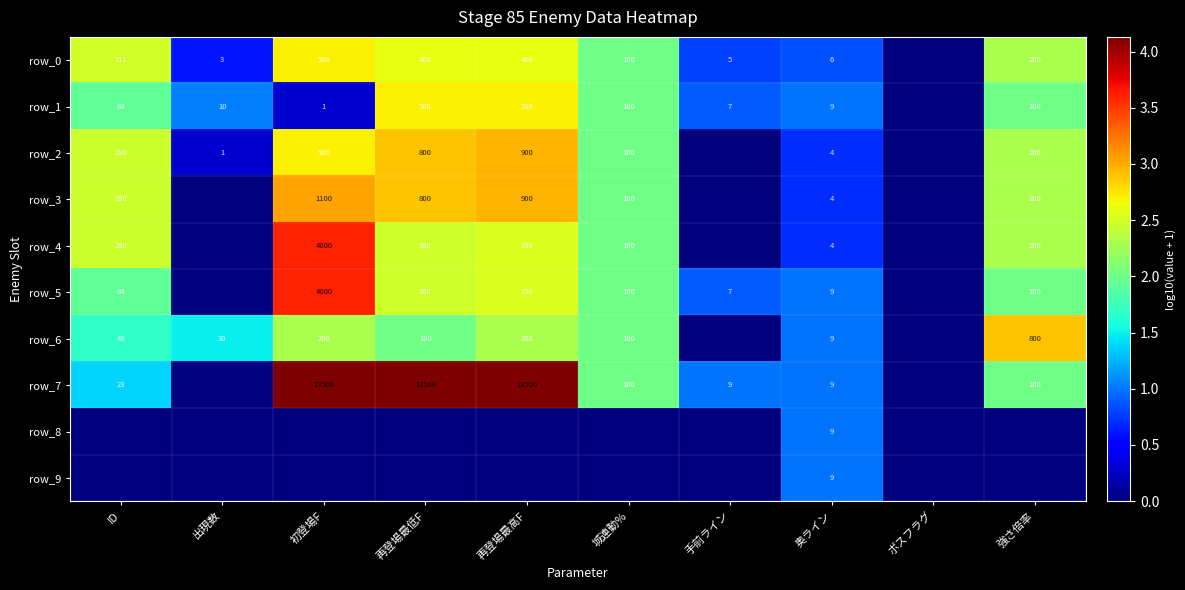

Reading left to right, list all the values displayed in this chart.

row_0: ID=2.5	出現数=0.6	初登場F=2.7	再登場最低F=2.6	再登場最高F=2.6	城連動%=2.0	手前ライン=0.8	奥ライン=0.8	ボスフラグ=0.0	強さ倍率=2.3
row_1: ID=1.9	出現数=1.0	初登場F=0.3	再登場最低F=2.7	再登場最高F=2.7	城連動%=2.0	手前ライン=0.9	奥ライン=1.0	ボスフラグ=0.0	強さ倍率=2.0
row_2: ID=2.5	出現数=0.3	初登場F=2.7	再登場最低F=2.9	再登場最高F=3.0	城連動%=2.0	手前ライン=0.0	奥ライン=0.7	ボスフラグ=0.0	強さ倍率=2.3
row_3: ID=2.5	出現数=0.0	初登場F=3.0	再登場最低F=2.9	再登場最高F=3.0	城連動%=2.0	手前ライン=0.0	奥ライン=0.7	ボスフラグ=0.0	強さ倍率=2.3
row_4: ID=2.5	出現数=0.0	初登場F=3.6	再登場最低F=2.5	再登場最高F=2.5	城連動%=2.0	手前ライン=0.0	奥ライン=0.7	ボスフラグ=0.0	強さ倍率=2.3
row_5: ID=1.9	出現数=0.0	初登場F=3.6	再登場最低F=2.5	再登場最高F=2.5	城連動%=2.0	手前ライン=0.9	奥ライン=1.0	ボスフラグ=0.0	強さ倍率=2.0
row_6: ID=1.7	出現数=1.5	初登場F=2.3	再登場最低F=2.0	再登場最高F=2.3	城連動%=2.0	手前ライン=0.0	奥ライン=1.0	ボスフラグ=0.0	強さ倍率=2.9
row_7: ID=1.4	出現数=0.0	初登場F=4.1	再登場最低F=4.1	再登場最高F=4.1	城連動%=2.0	手前ライン=1.0	奥ライン=1.0	ボスフラグ=0.0	強さ倍率=2.0
row_8: ID=0.0	出現数=0.0	初登場F=0.0	再登場最低F=0.0	再登場最高F=0.0	城連動%=0.0	手前ライン=0.0	奥ライン=1.0	ボスフラグ=0.0	強さ倍率=0.0
row_9: ID=0.0	出現数=0.0	初登場F=0.0	再登場最低F=0.0	再登場最高F=0.0	城連動%=0.0	手前ライン=0.0	奥ライン=1.0	ボスフラグ=0.0	強さ倍率=0.0